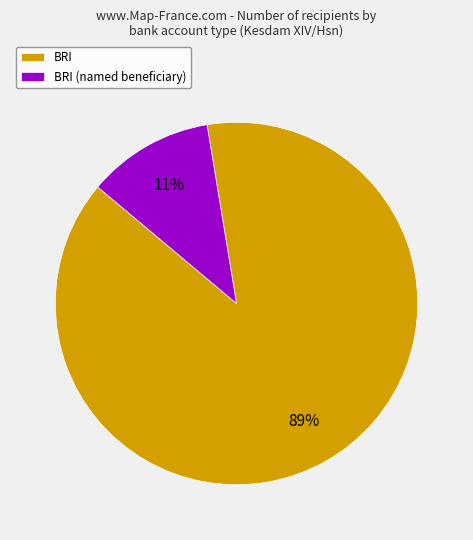

Count the number of slices in the pie.

2